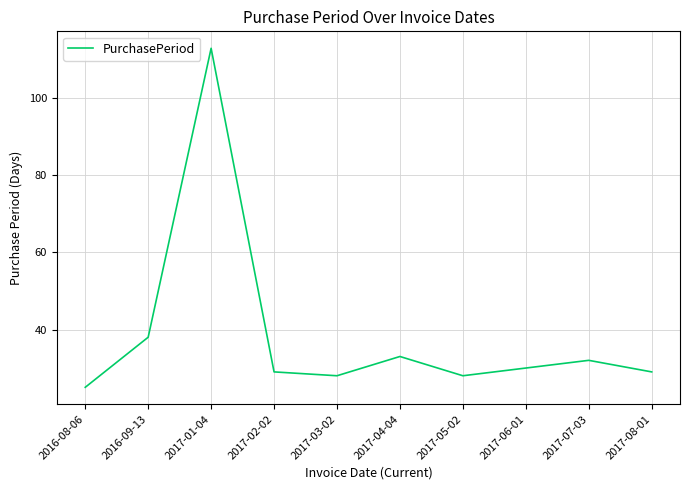

What is the change in value from 2017-01-04 to 2017-06-01?

-83